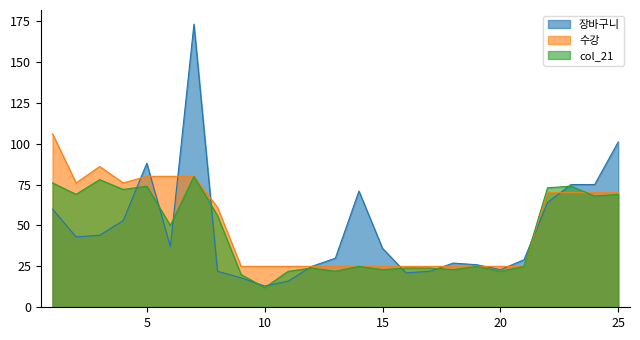

What is the greatest value displayed?

173